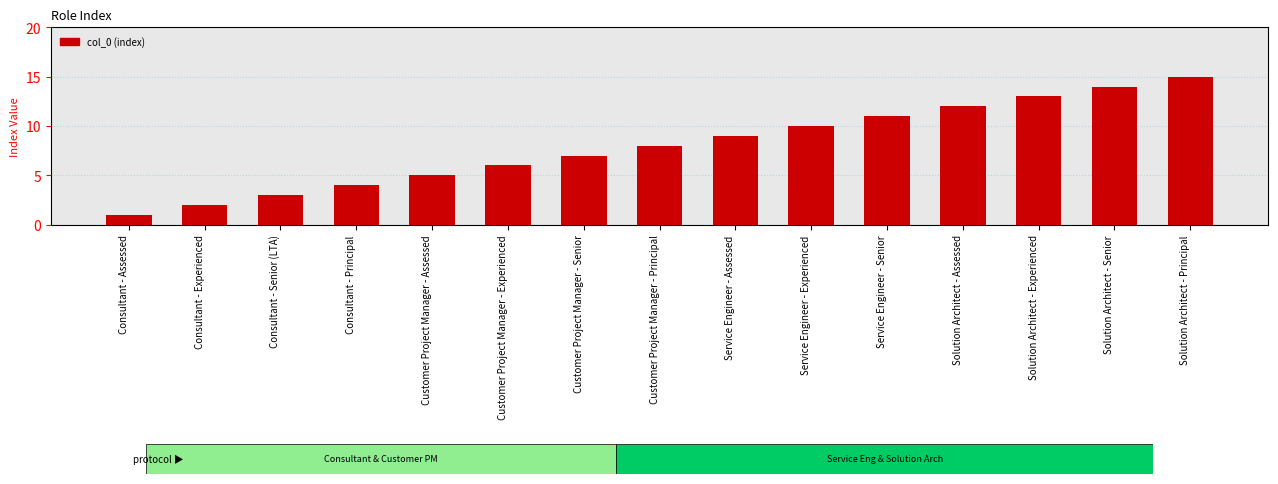

What value does the data have at Solution Architect - Senior, to the nearest 5?

15